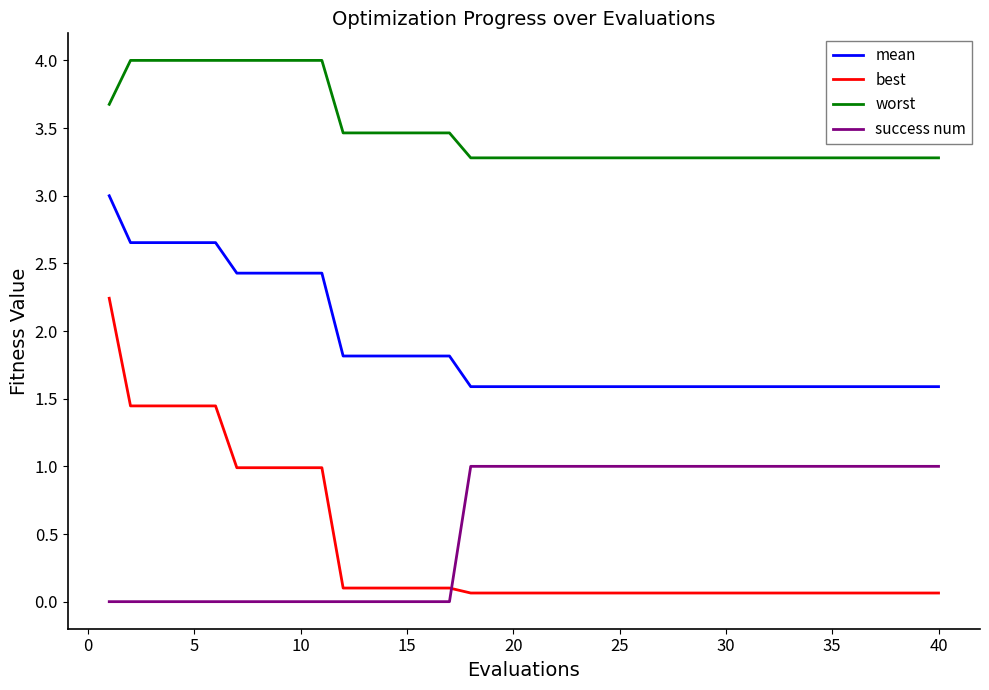

List the series in order of their peak value, highest first.

worst, mean, best, success num